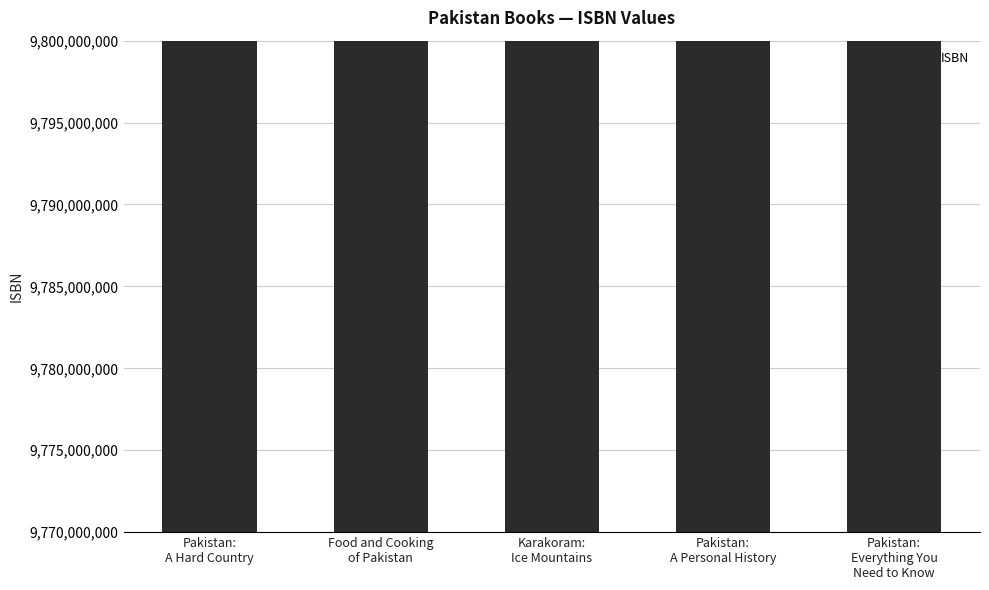

What position from the right is Pakistan:
A Personal History?

2